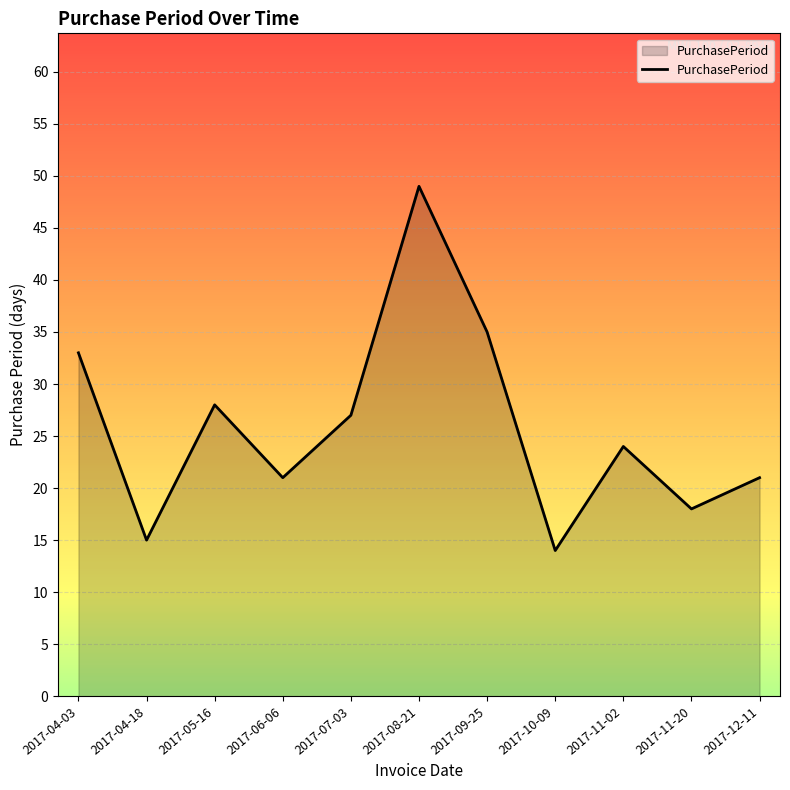

Where does the data first go above 24?

2017-04-03